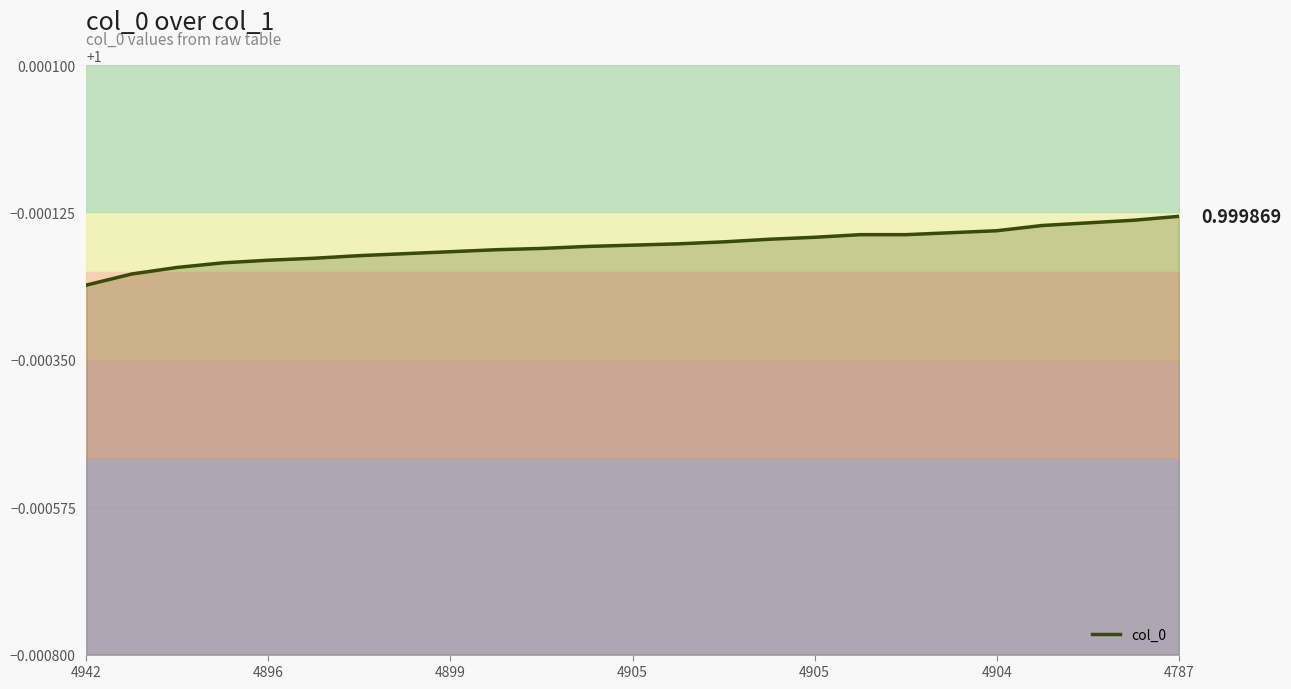

What is the maximum value shown in the chart?

1.0